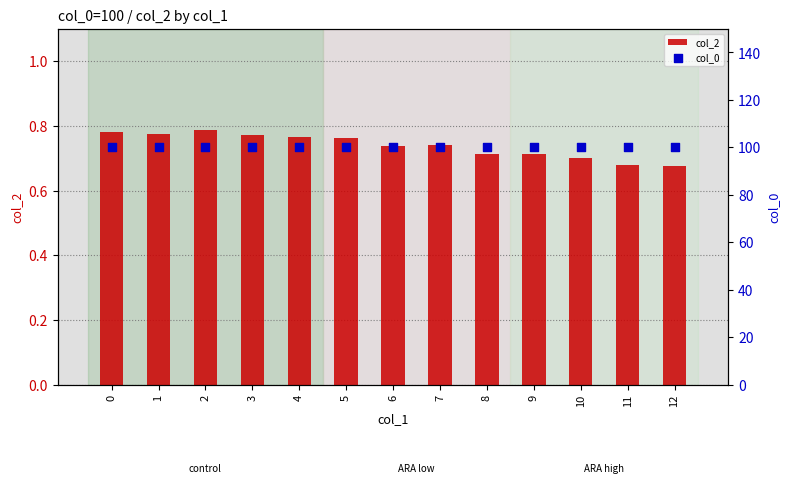

Which series has the largest total across all categories?

col_0